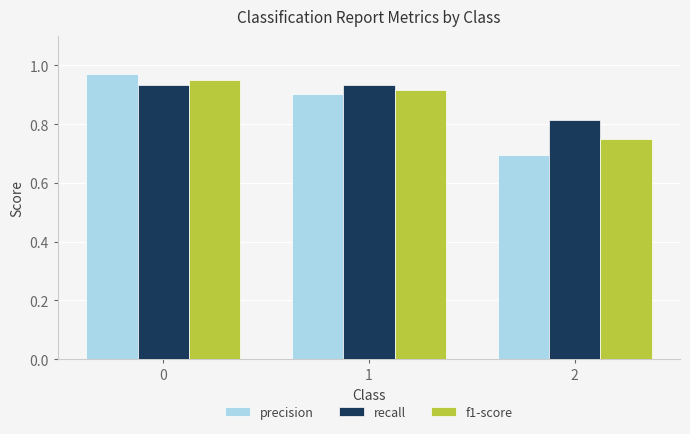

What is the sum of the recall values at 2 and 1?

1.7